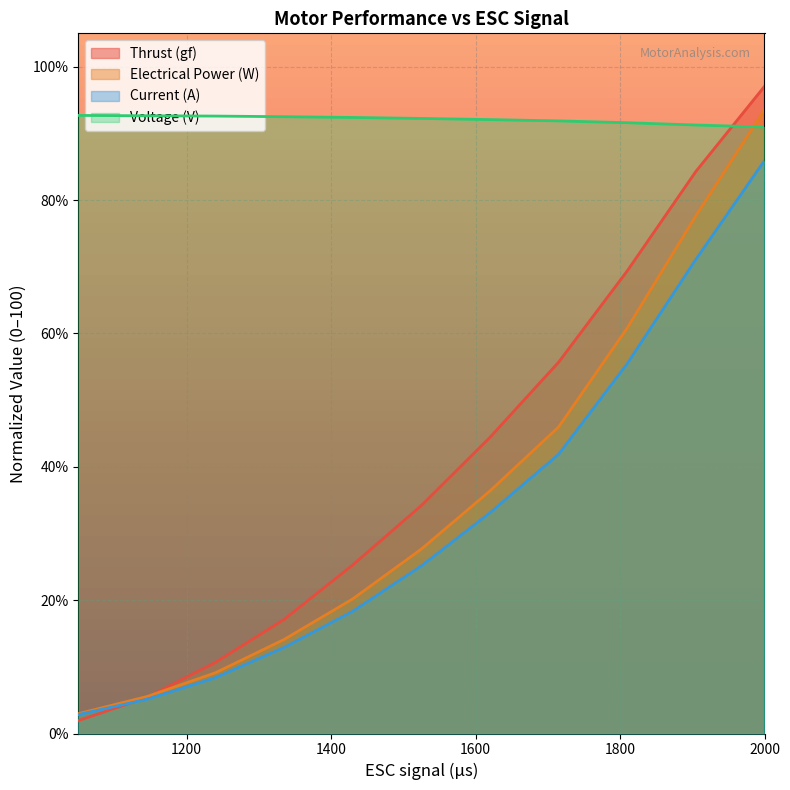

What is the average value of the Thrust (gf) series?

40.5